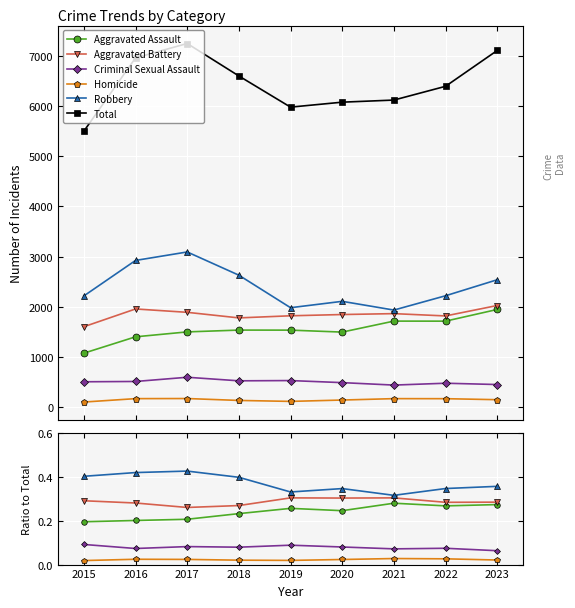

What is the total value across all series at 2015?

5500.0